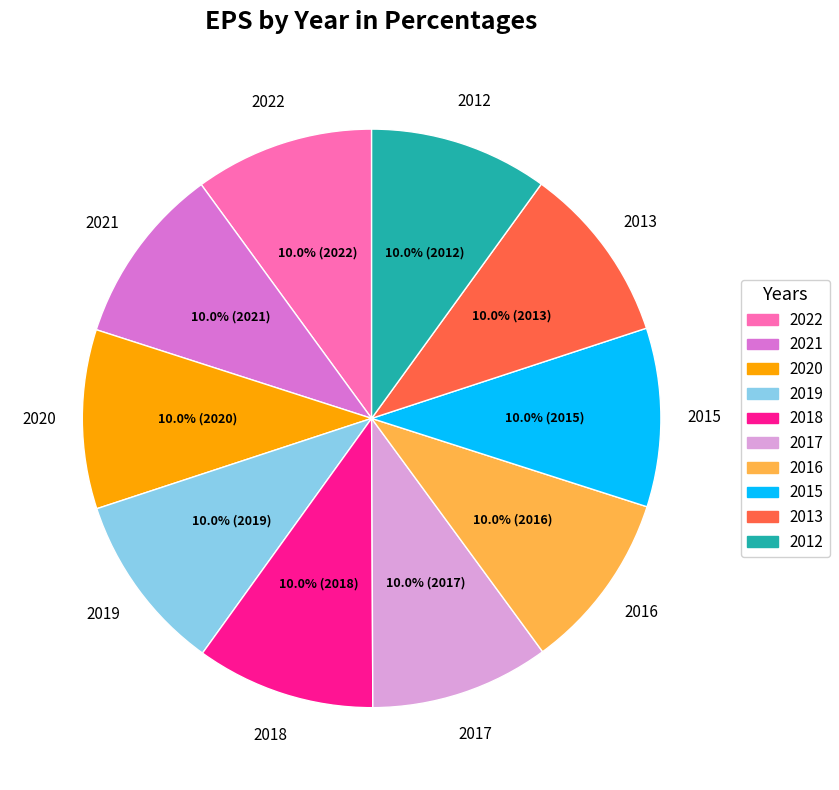

What is the ratio of the value at 2015 to the value at 2016?

1.0